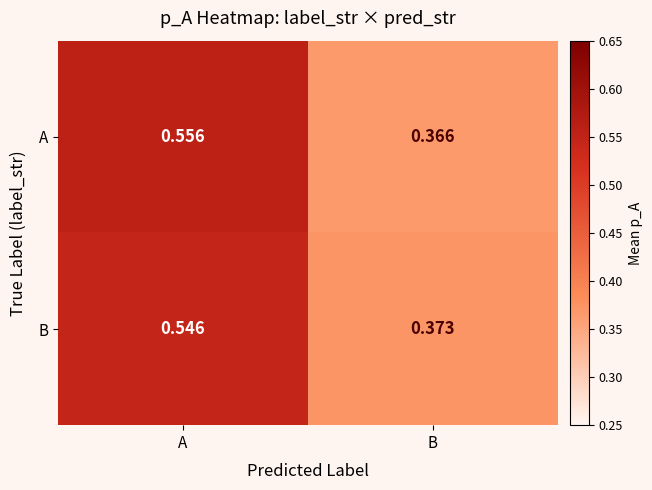

At which label is A closest to 0?

B